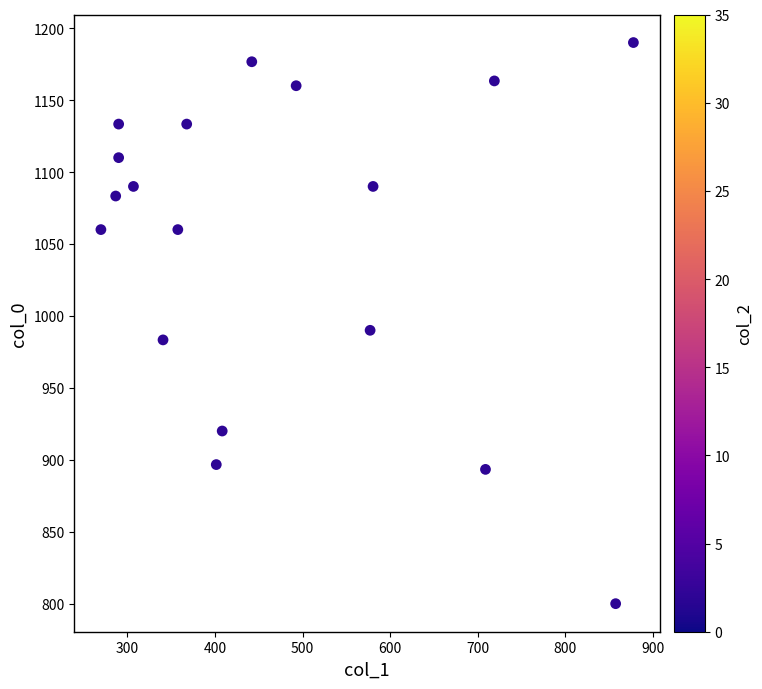

What is the range of X values (max minus min)?

607.5